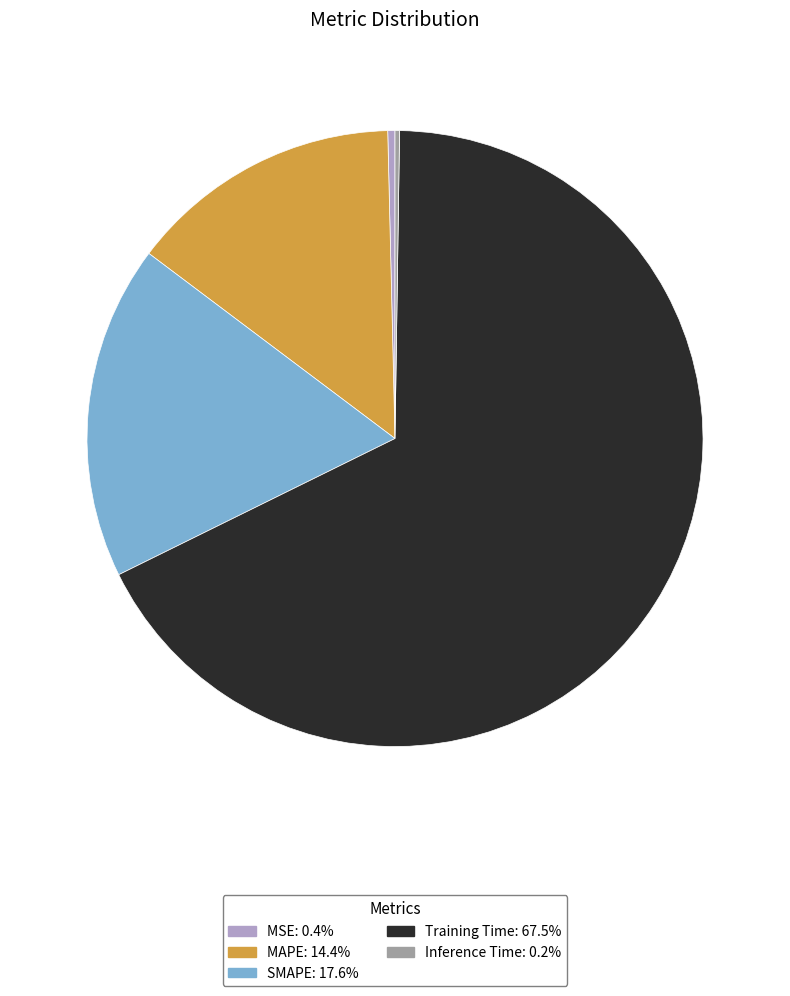

Is there a majority slice in this chart?

Yes